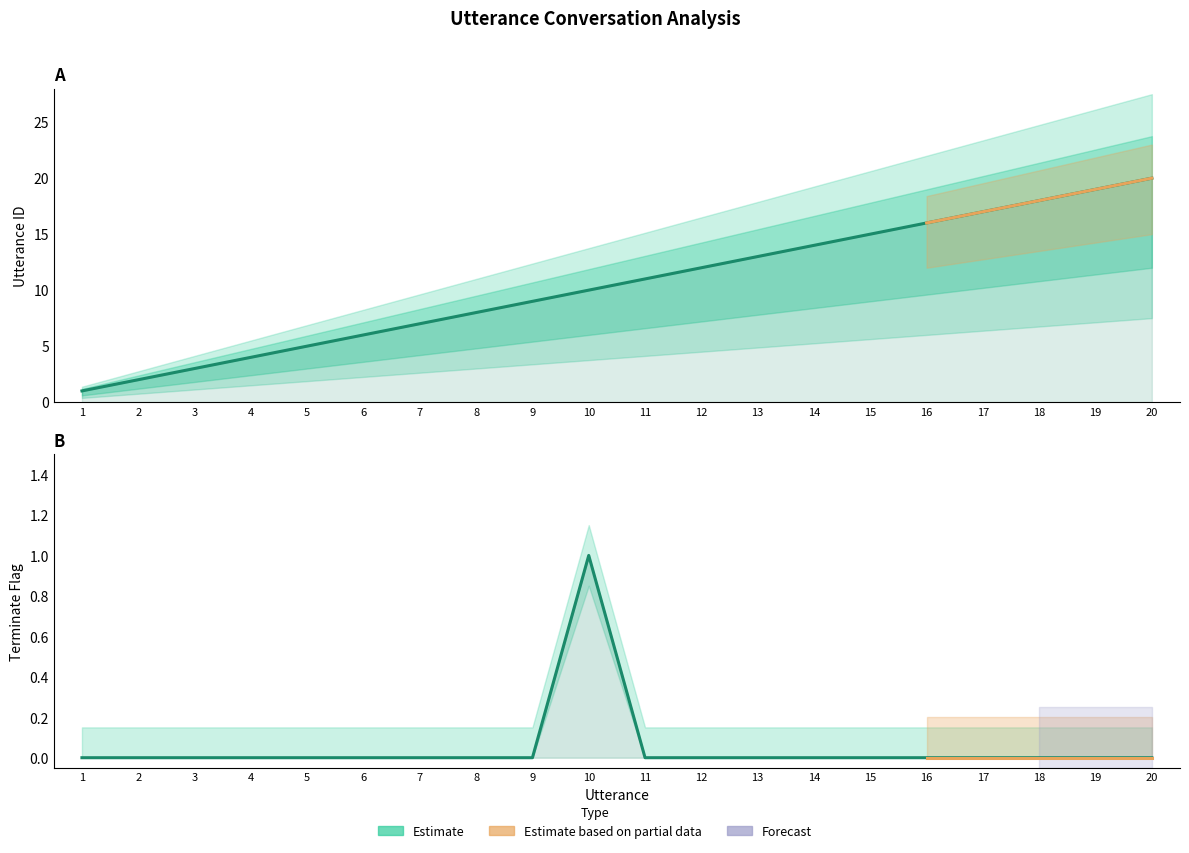

What is the difference between the maximum and minimum values in the utterance_id series?

19